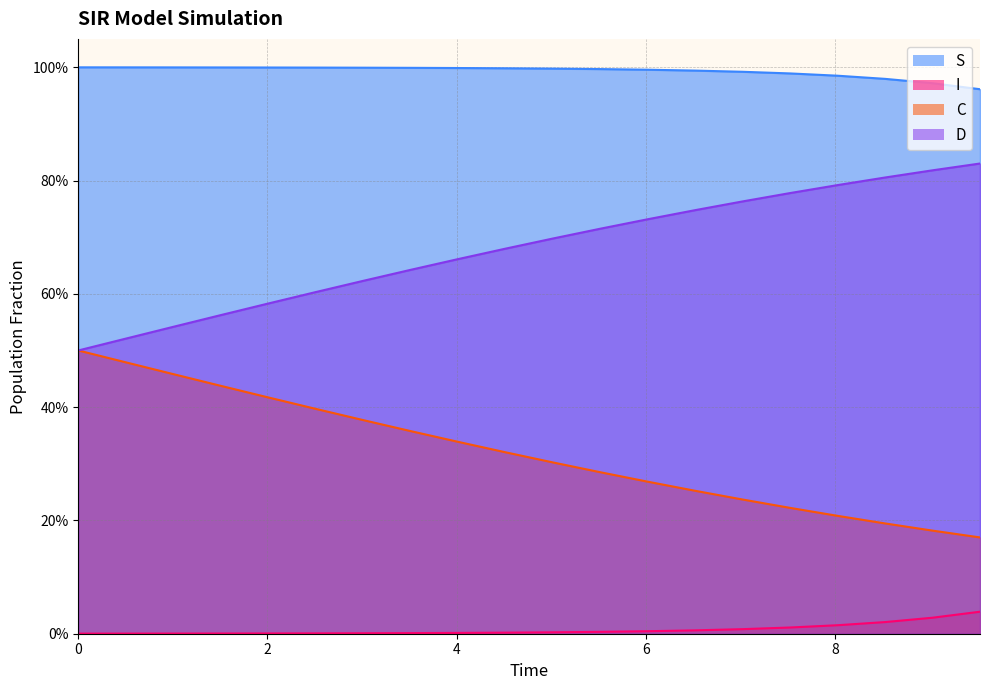

True or false: D and S intersect in this chart.

False